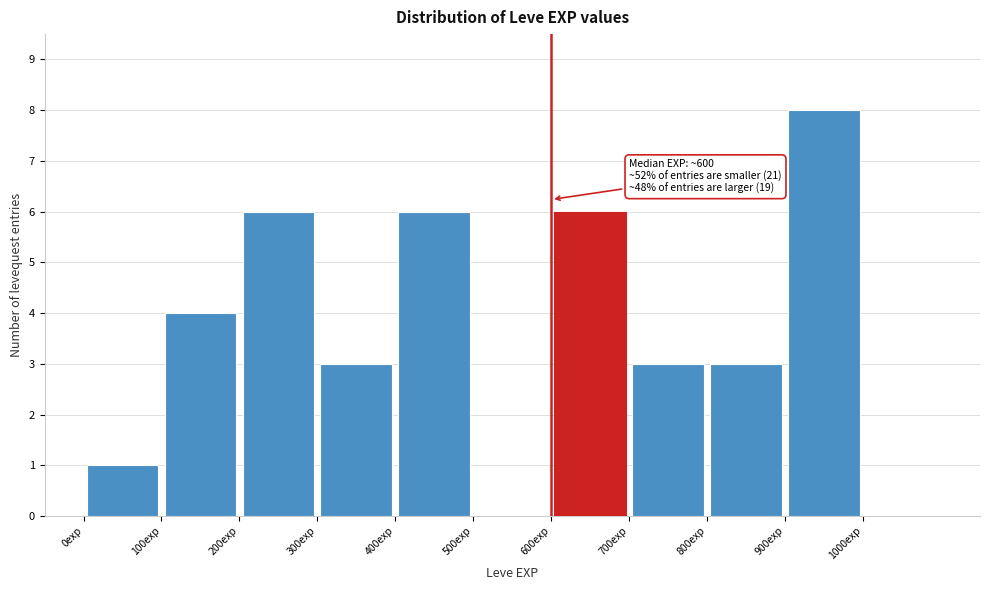

Which range on the x-axis has the tallest bar?

900 to 1000